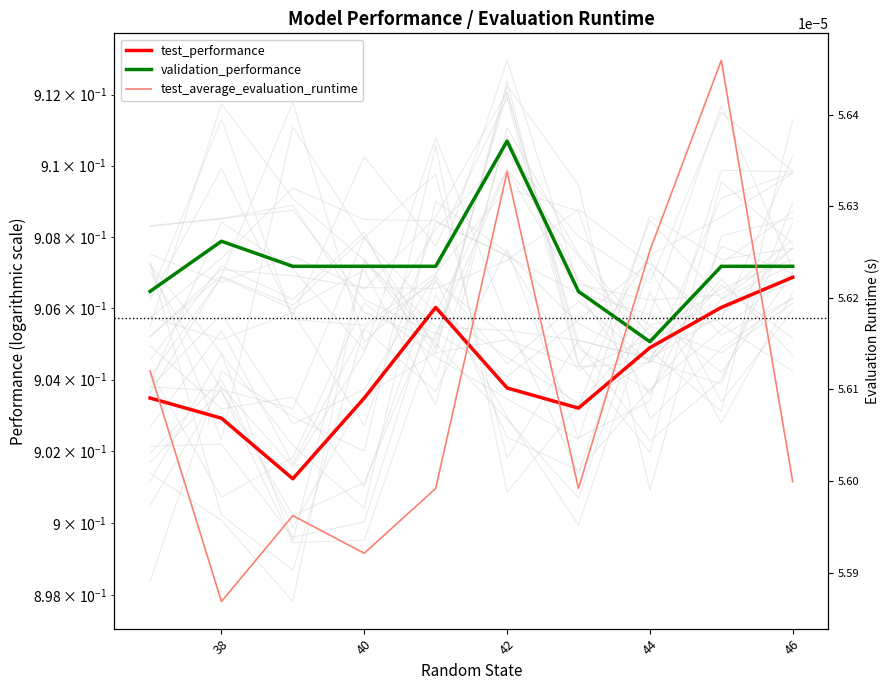

How many interior local valleys does the test_performance series have?

2